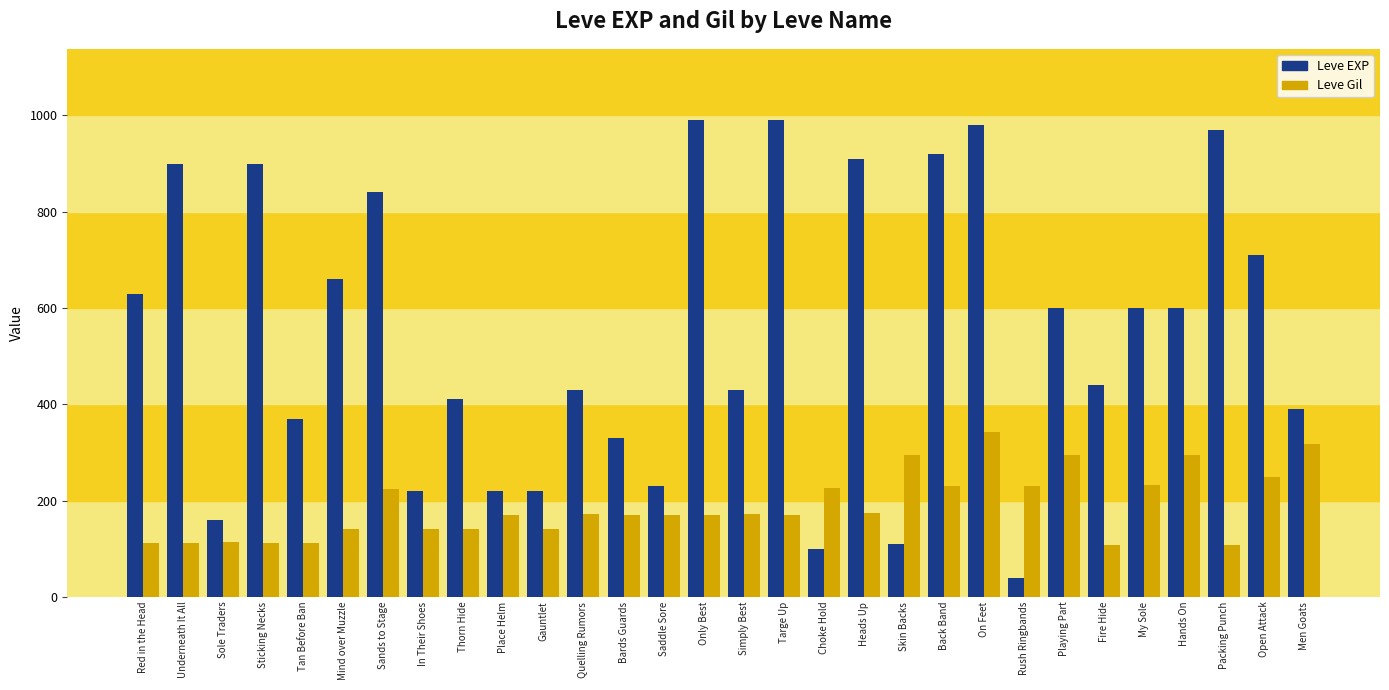

What is the smallest value displayed?

40